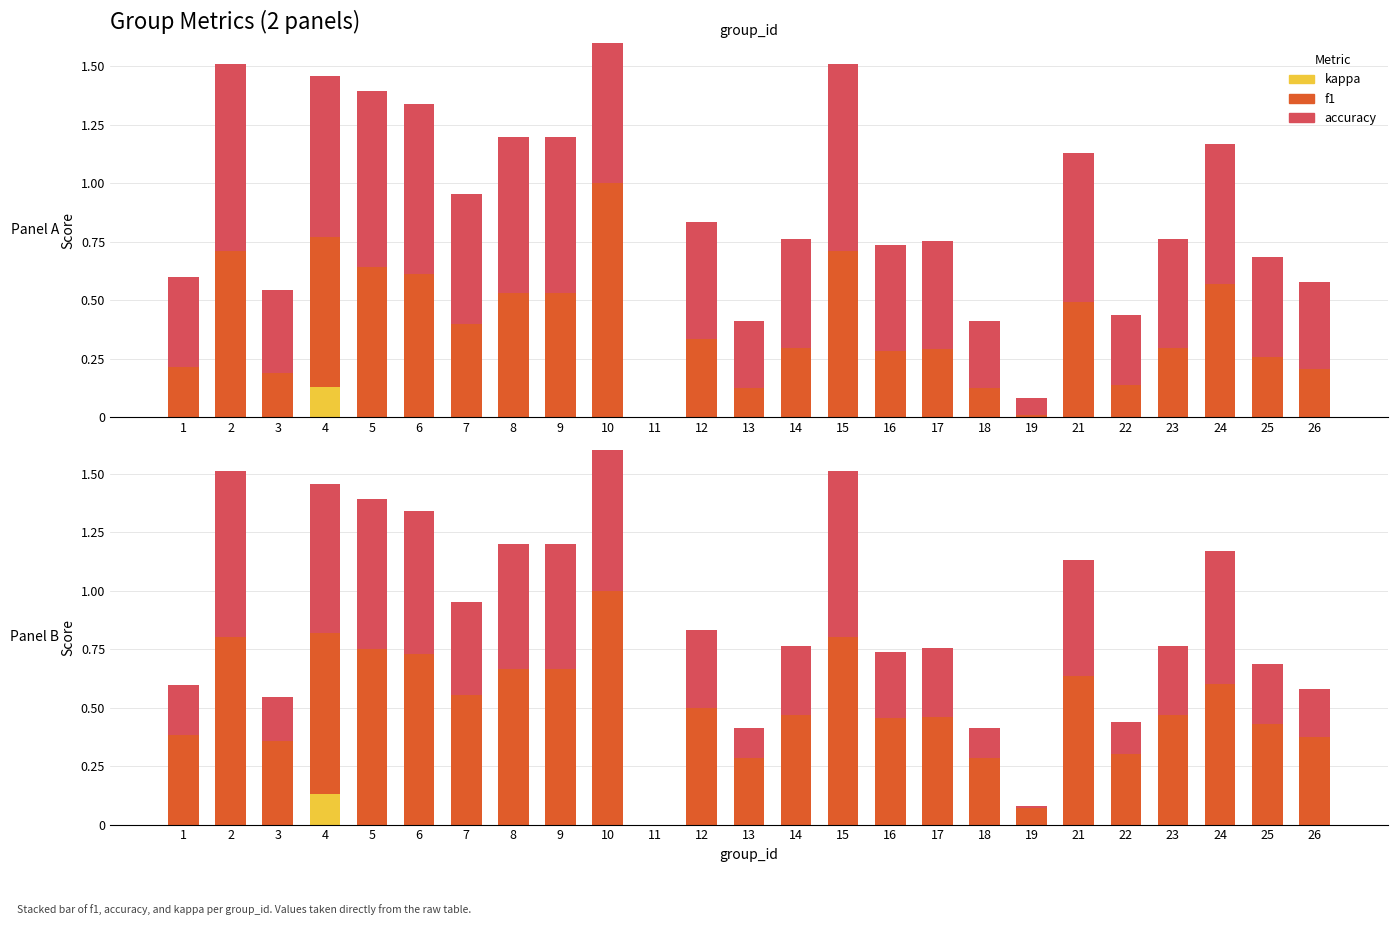

How many values in the kappa series exceed 0?

1